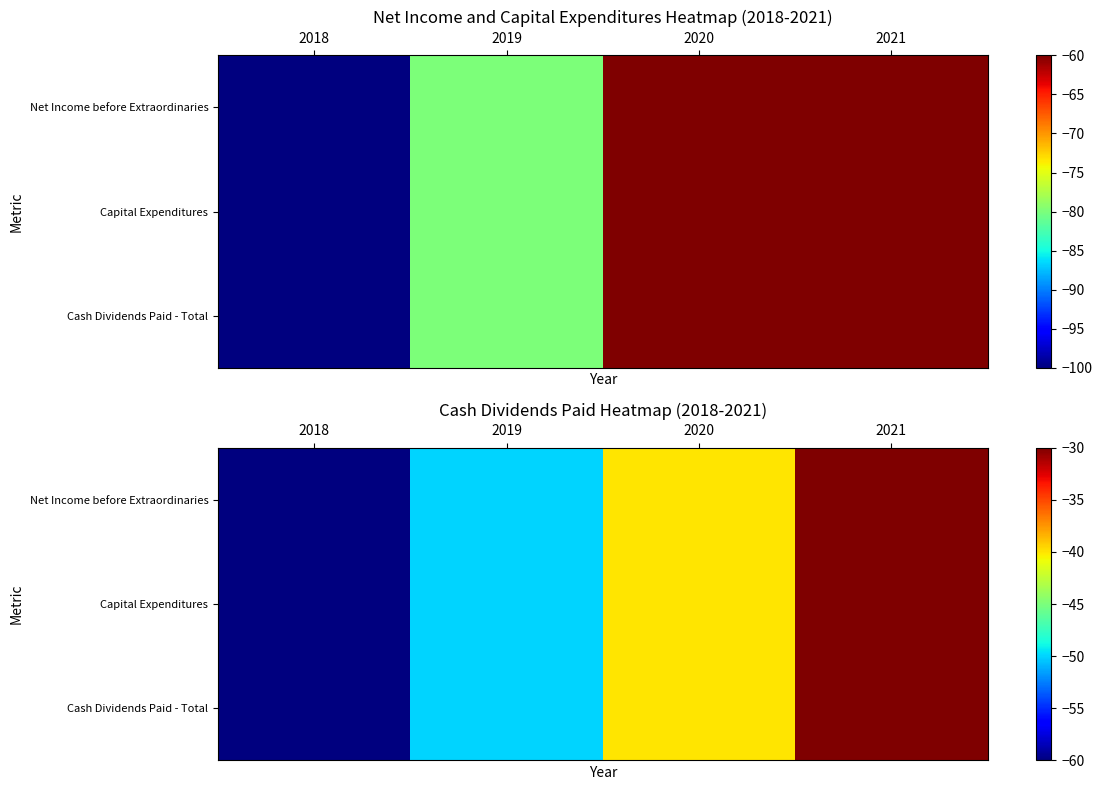

Which series has the largest range (max minus min)?

Net Income before Extraordinaries